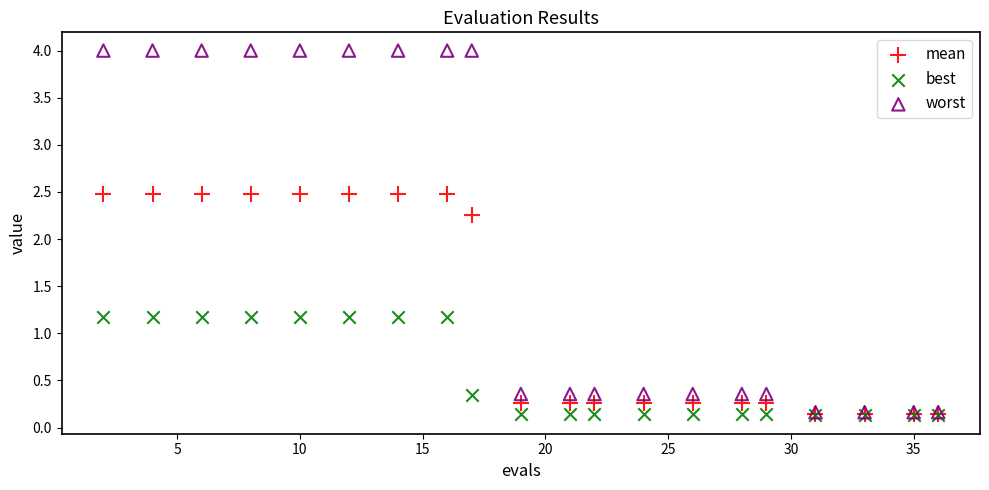

What are all the series names shown in the legend?

mean, best, worst